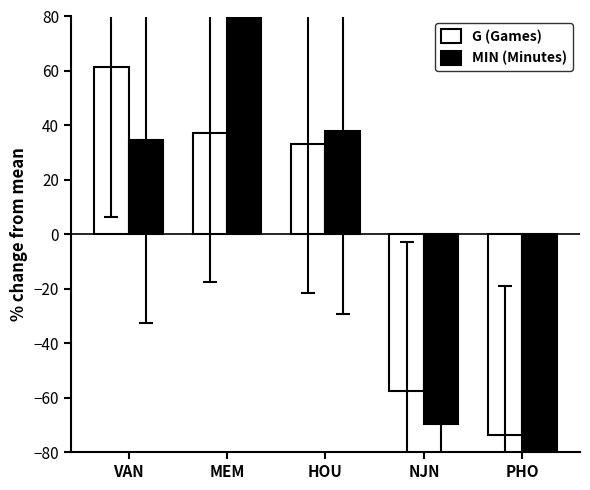

How many positive values does the G (Games) series have?

3